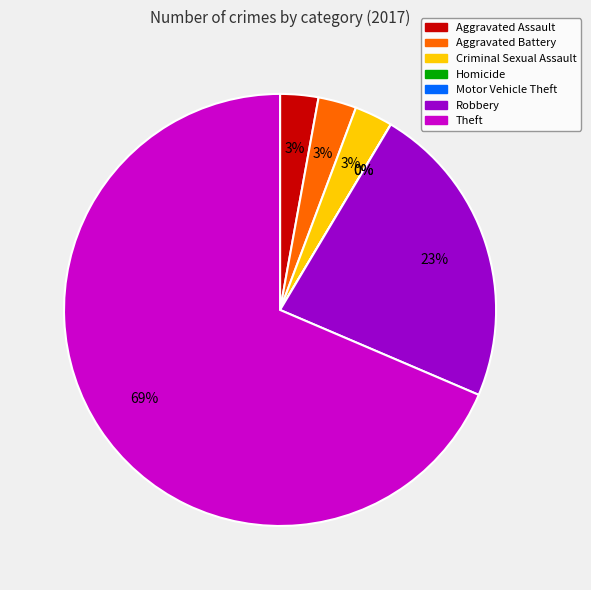

How much of the chart is everything except Motor Vehicle Theft?

100.0%